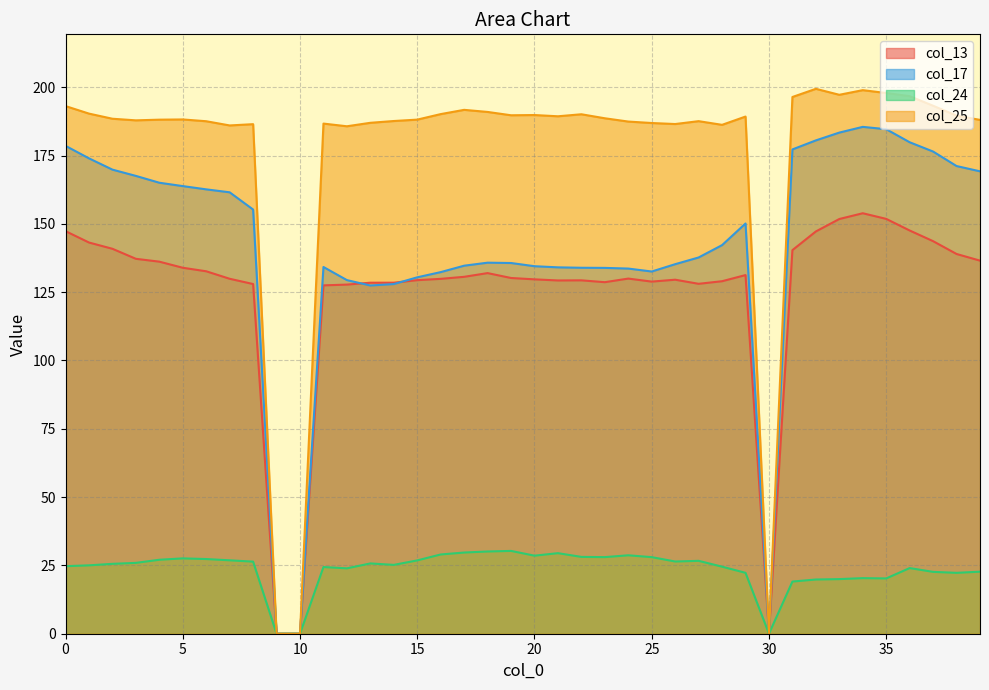

Where is col_13 nearest to the value 76?

11